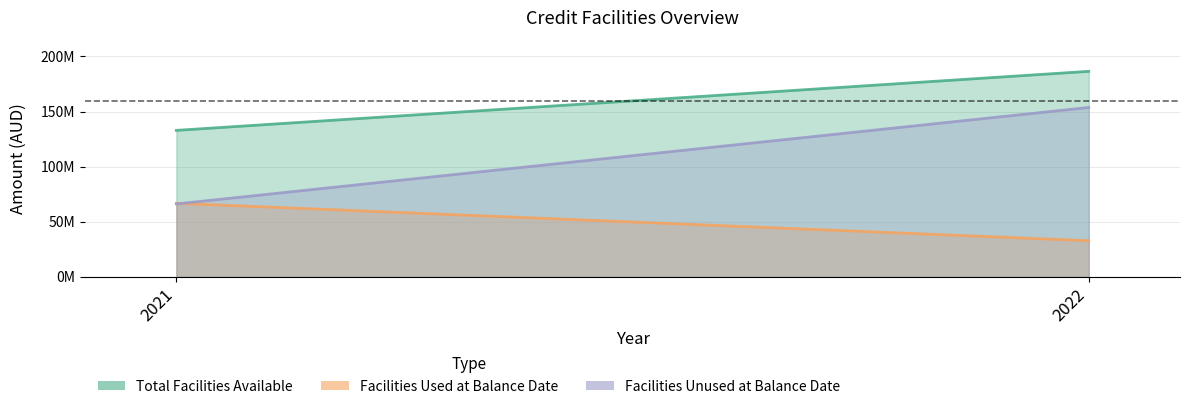

What is the difference between the maximum and minimum values in the Facilities Unused at Balance Date series?

87561167